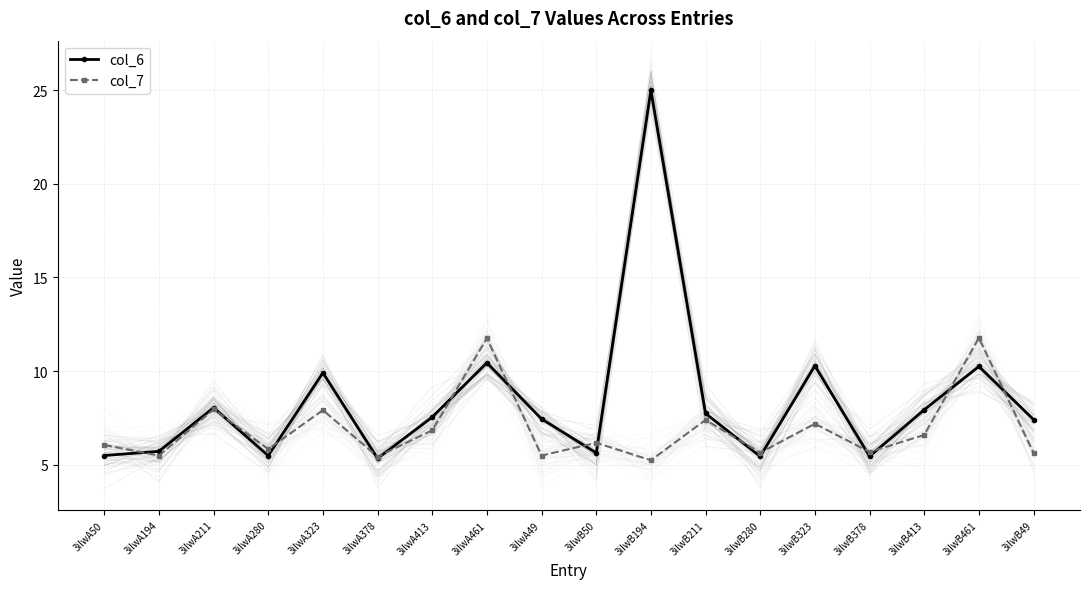

List the series in order of their peak value, highest first.

col_6, col_7